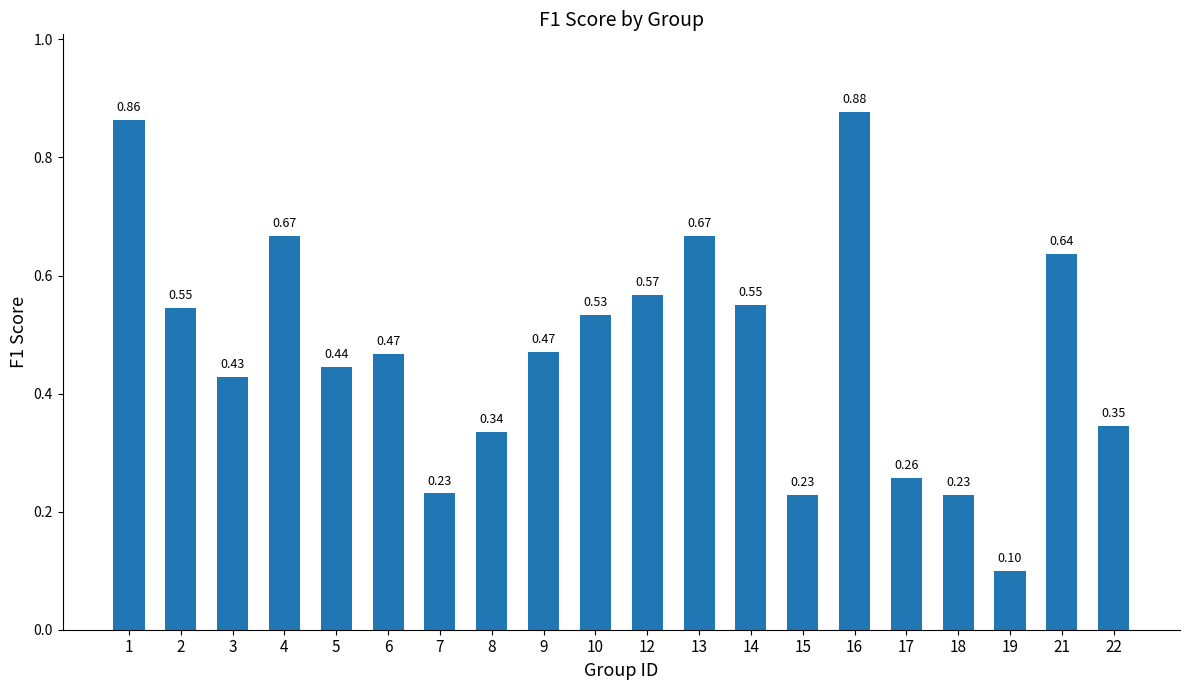

Does the chart contain stacked bars?

No